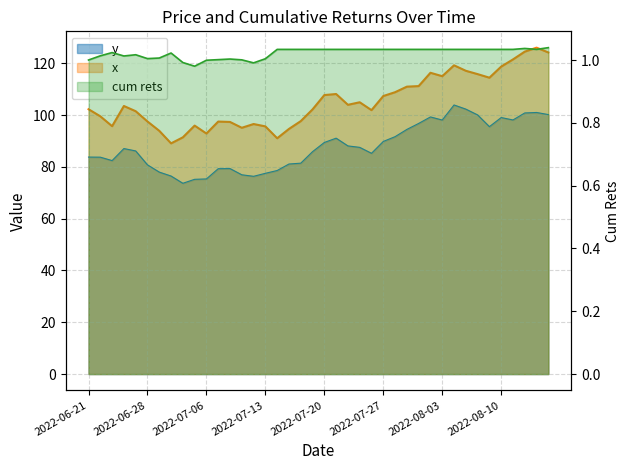

What is the spread (max minus min) of values at 2022-06-21?

101.3